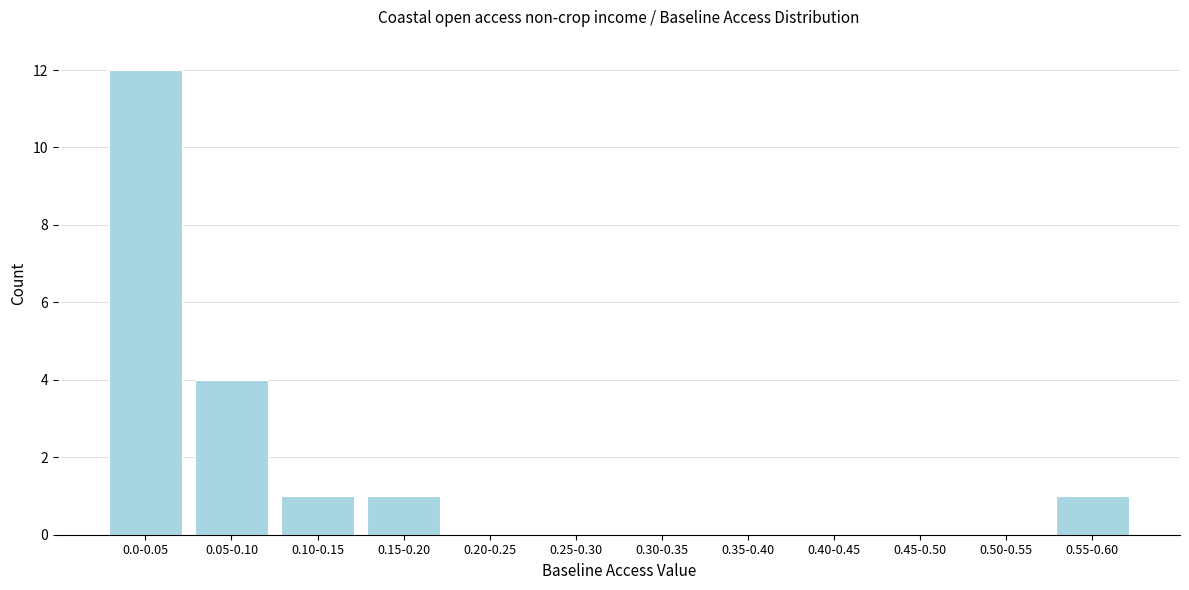

Reading left to right, extract all data points from this chart.

0.0-0.05=12	0.05-0.10=4	0.10-0.15=1	0.15-0.20=1	0.20-0.25=0	0.25-0.30=0	0.30-0.35=0	0.35-0.40=0	0.40-0.45=0	0.45-0.50=0	0.50-0.55=0	0.55-0.60=1